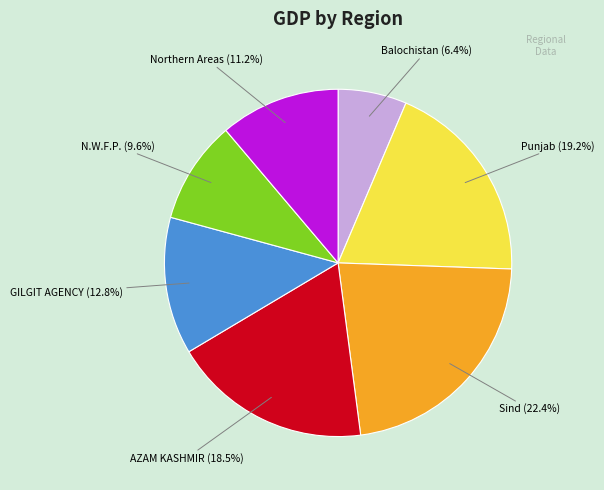

Does any single category account for the majority?

No